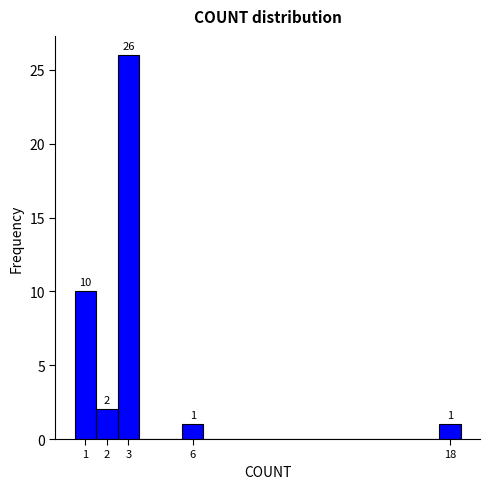

Which range on the x-axis has the tallest bar?

2.5 to 3.5